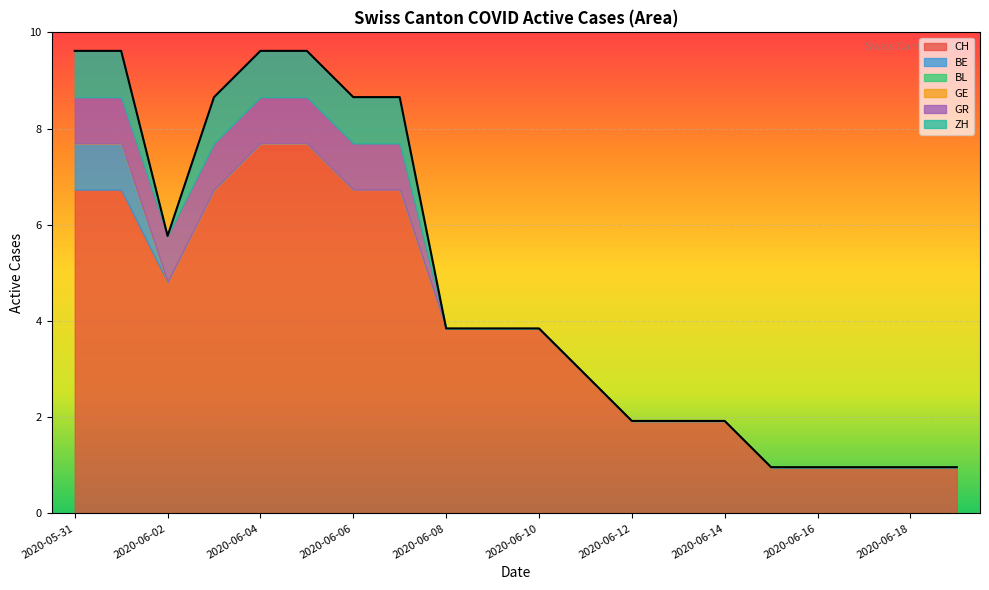

Reading left to right, transcribe all the data shown in this chart.

CH: 7	7	5	7	8	8	7	7	4	4	4	3	2	2	2	1	1	1	1	1
BE: 1	1	0	0	0	0	0	0	0	0	0	0	0	0	0	0	0	0	0	0
BL: 0	0	0	0	0	0	0	0	0	0	0	0	0	0	0	0	0	0	0	0
GE: 0	0	0	0	0	0	0	0	0	0	0	0	0	0	0	0	0	0	0	0
GR: 1	1	1	1	1	1	1	1	0	0	0	0	0	0	0	0	0	0	0	0
ZH: 1	1	0	1	1	1	1	1	0	0	0	0	0	0	0	0	0	0	0	0